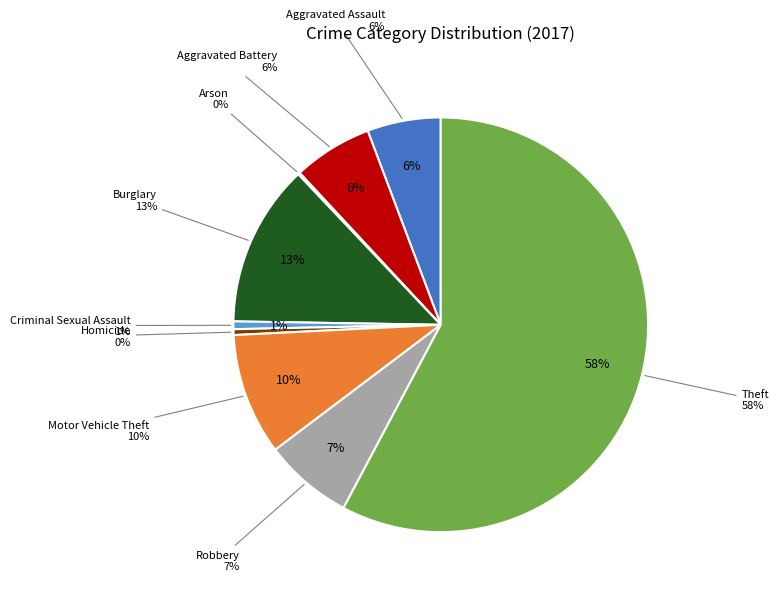

Rank the categories by value from lowest to highest.

Arson, Homicide, Criminal Sexual Assault, Aggravated Assault, Aggravated Battery, Robbery, Motor Vehicle Theft, Burglary, Theft